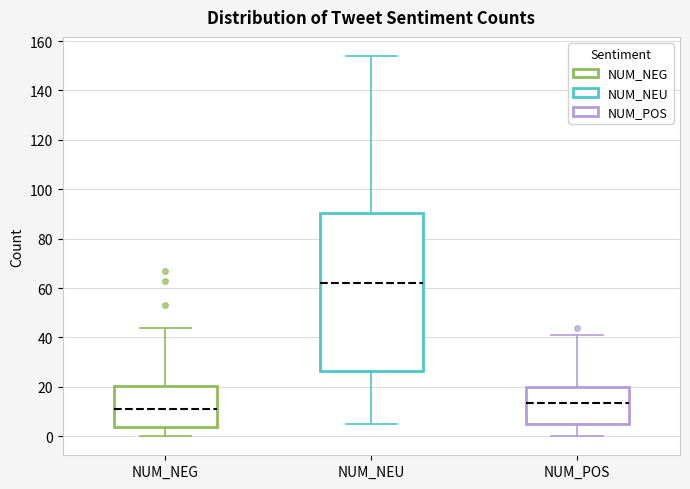

Where does the median line of the box for NUM_NEU sit on the y-axis? The values are not printed on the chart, so give them approximately, as read against the axis.

62